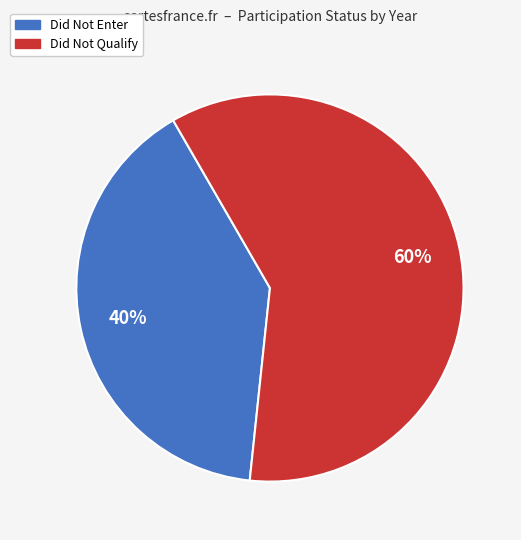

To the nearest percent, what is the average slice percentage?

50%